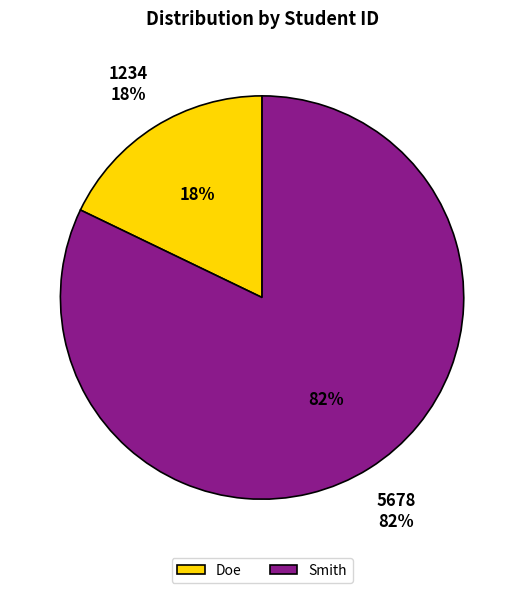

Which category has the biggest portion of the pie?

Smith